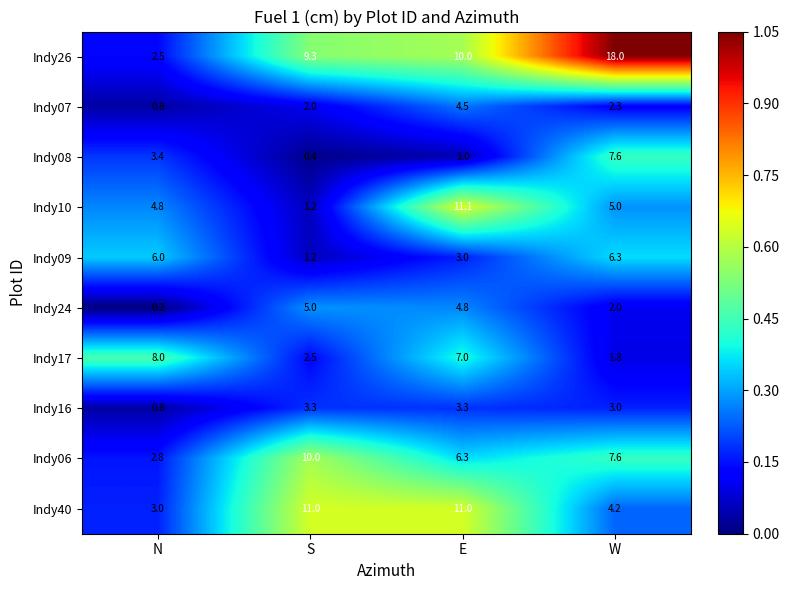

Which series has the widest spread of values?

Indy26